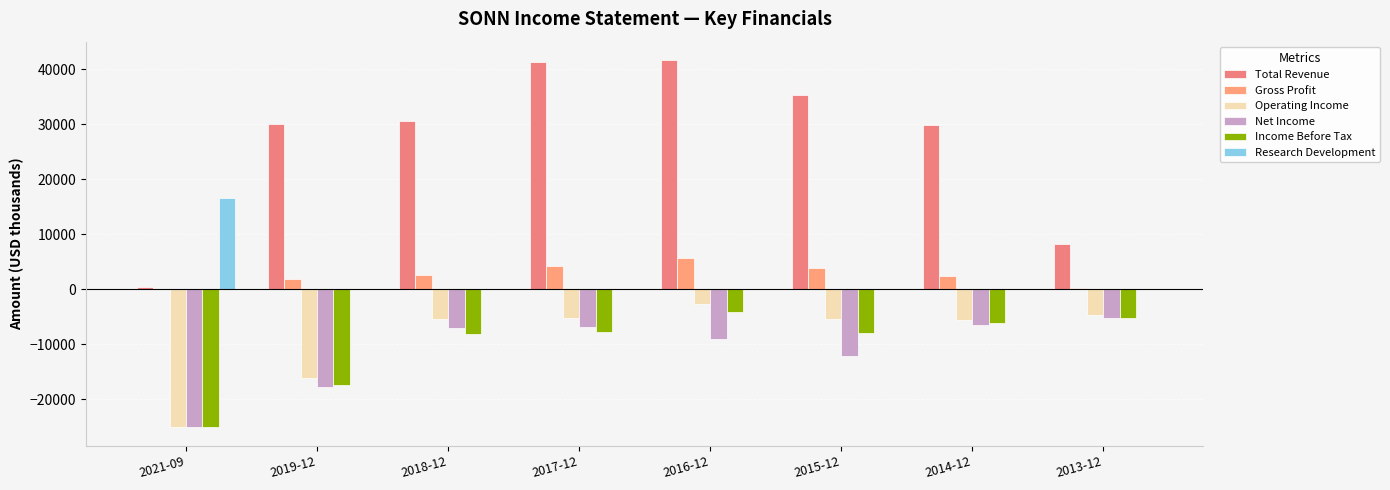

What is the label of the 1st bar from the left?

2021-09